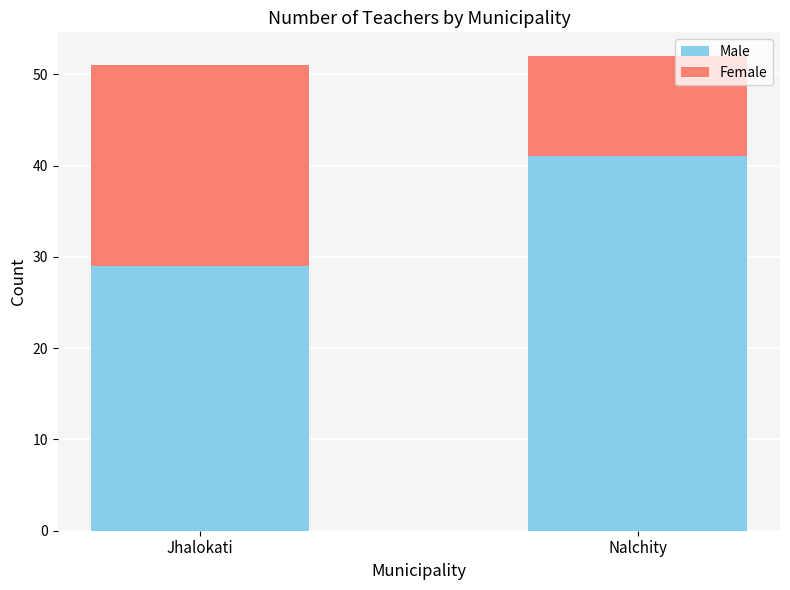

What are all the series names shown in the legend?

Male, Female